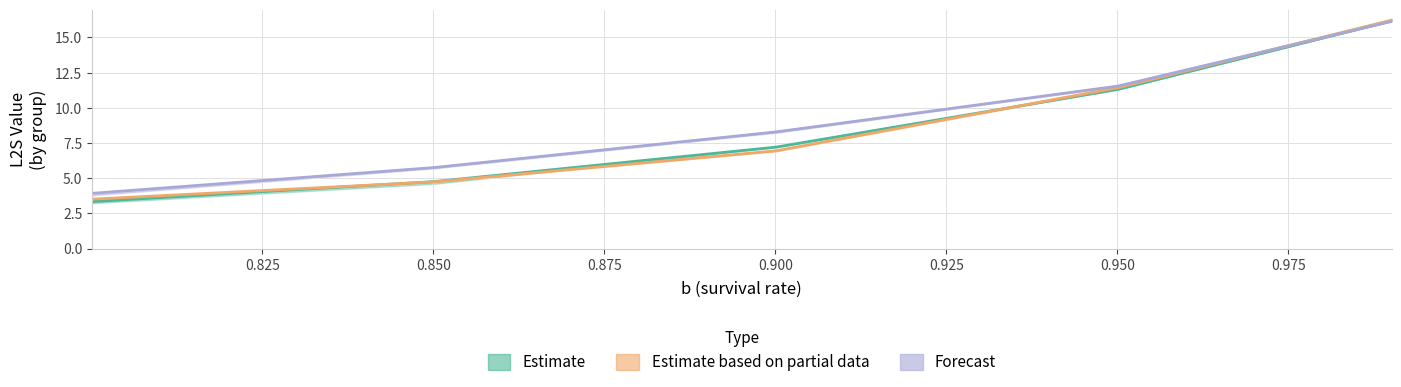

The value of L2S_num_max at 8 is 2.9. True or false?

False